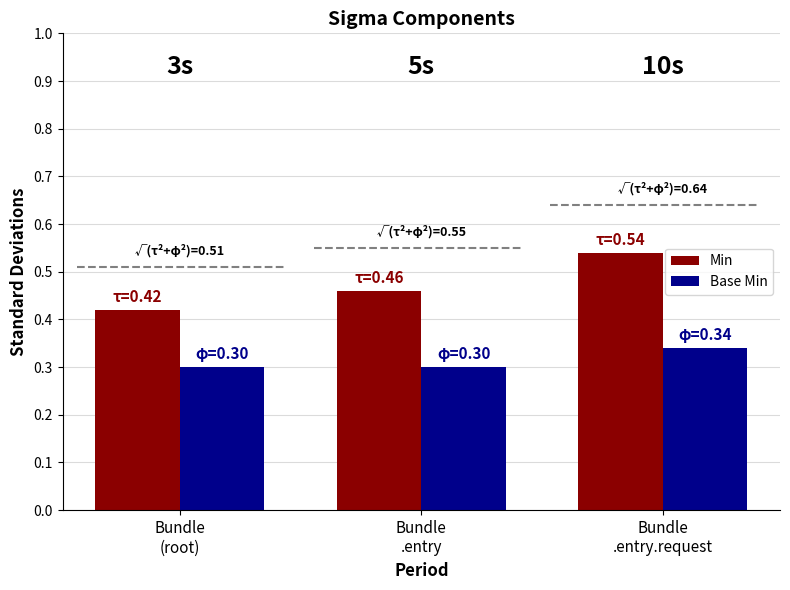

Which series has the widest spread of values?

Min